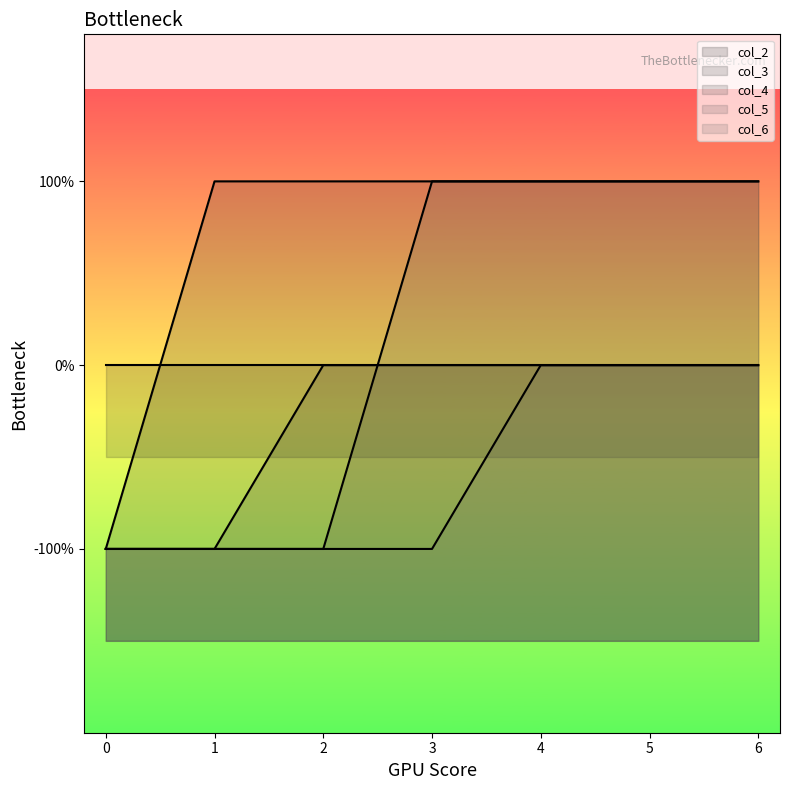

How many negative values does the col_6 series have?

4